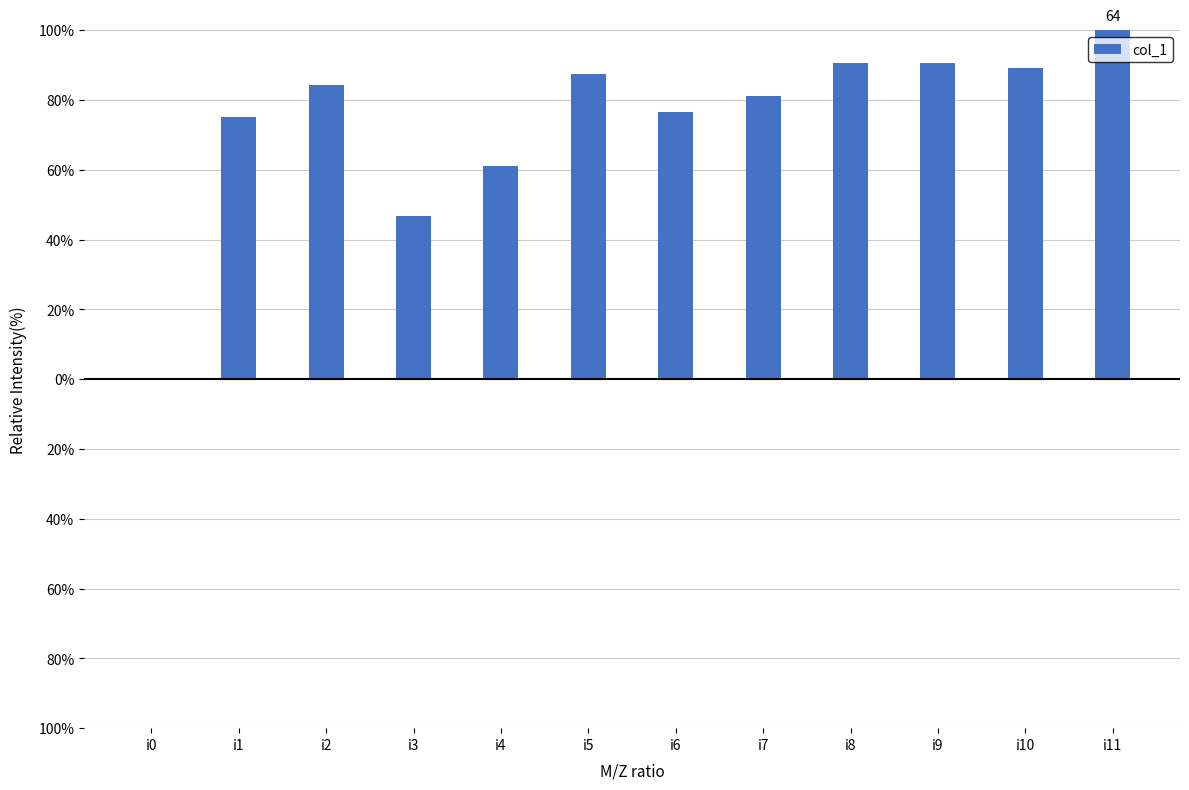

What is the value of the 9th bar from the left?

90.6